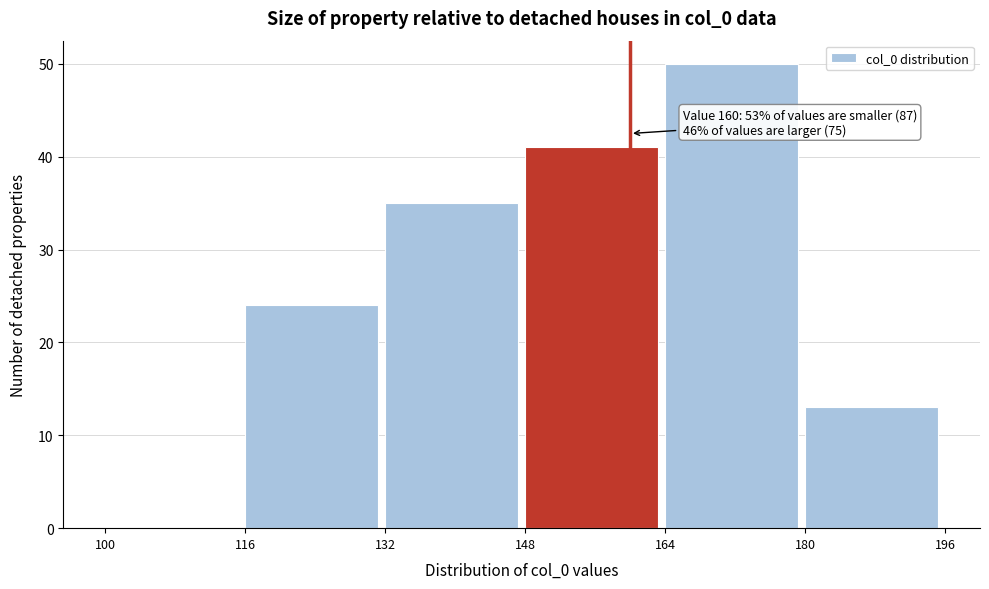

Over which range of the x-axis is the bar tallest?

164 to 180